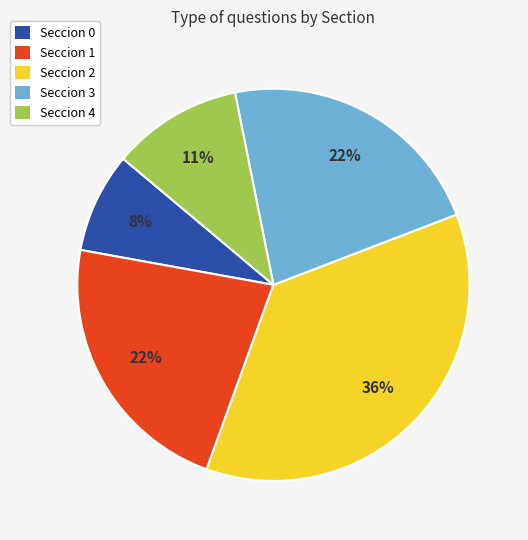

What is the ratio of the value at Seccion 4 to the value at Seccion 1?

0.5